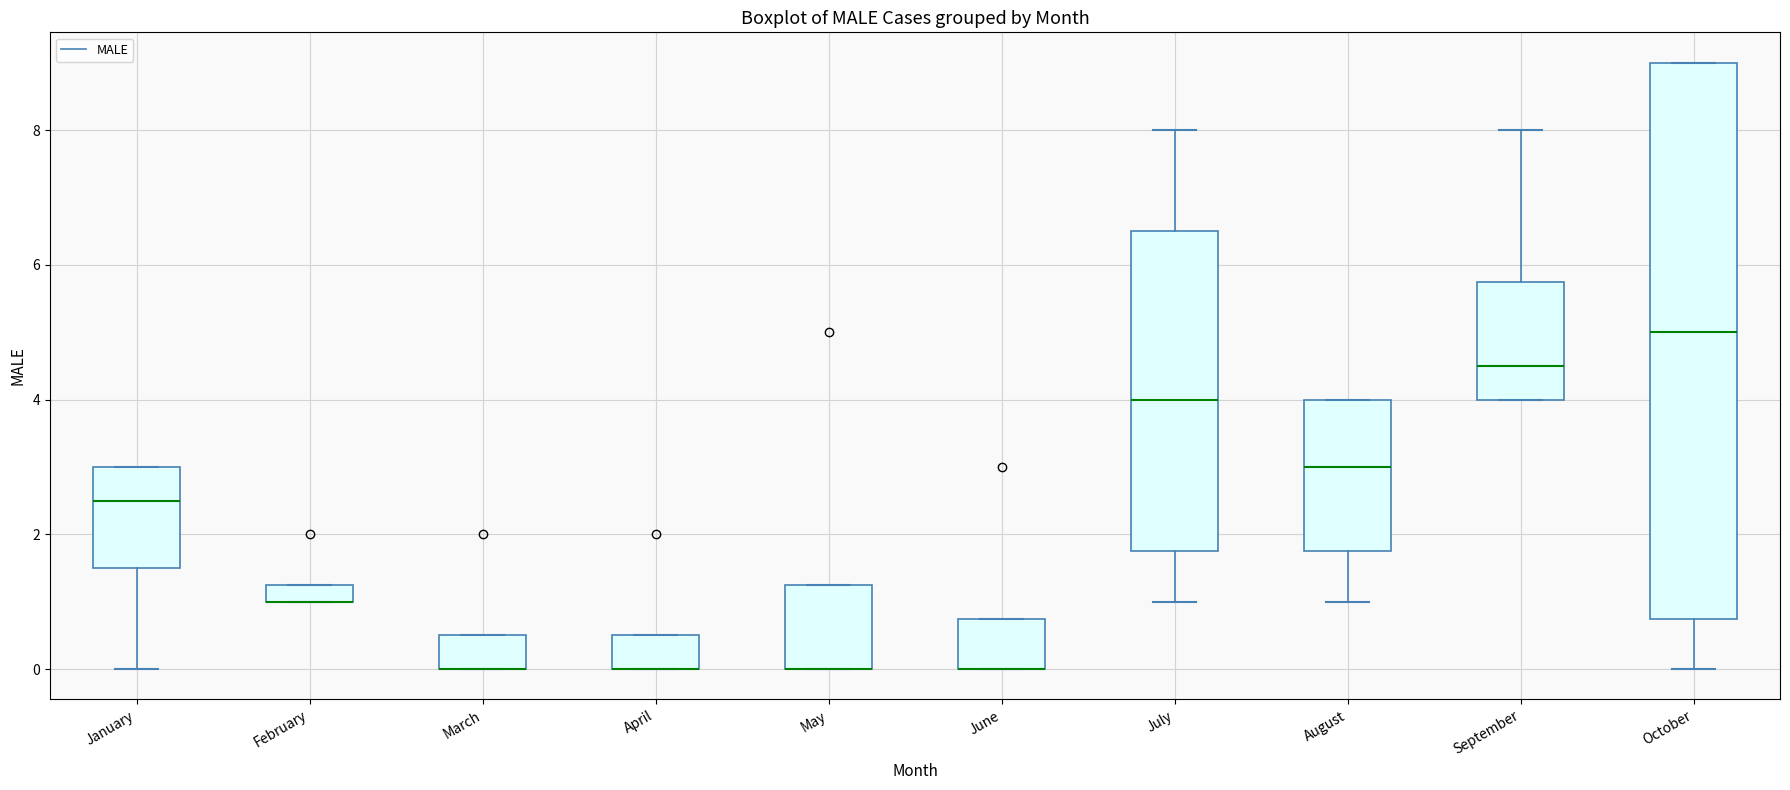

Comparing the boxes themselves (not the whiskers), which one is the tallest?

October